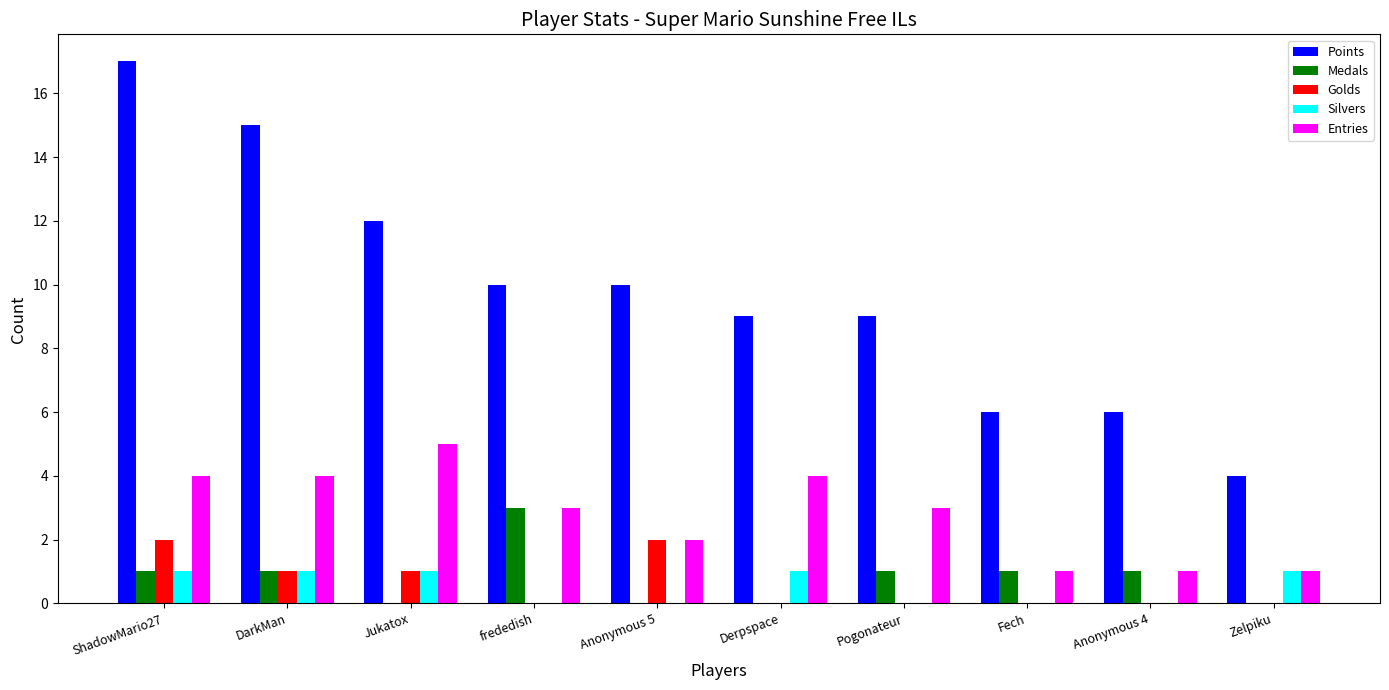

Are the bars horizontal?

No